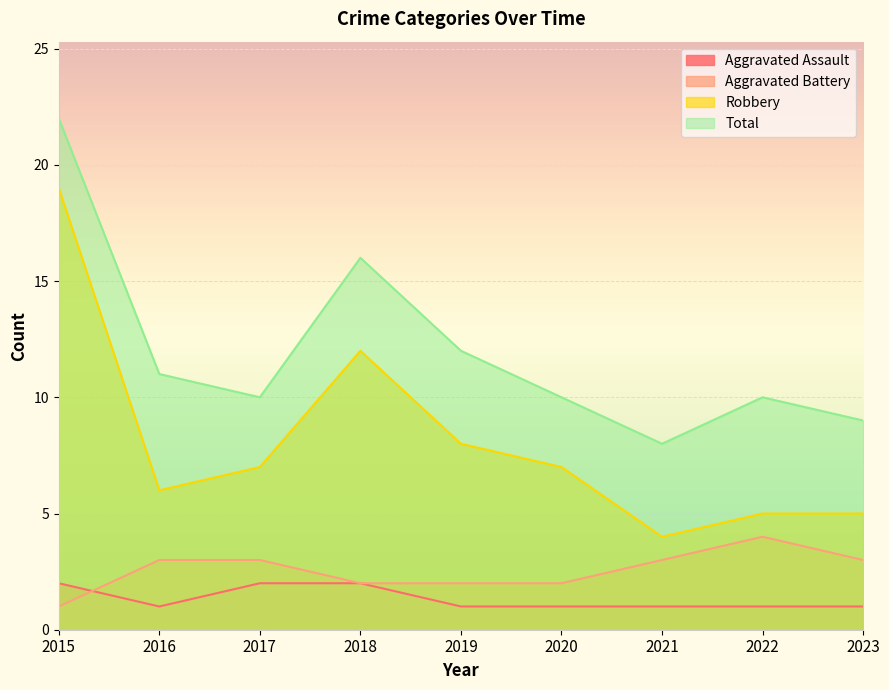

Rank the series at 2020 from lowest to highest value.

Aggravated Assault, Aggravated Battery, Robbery, Total